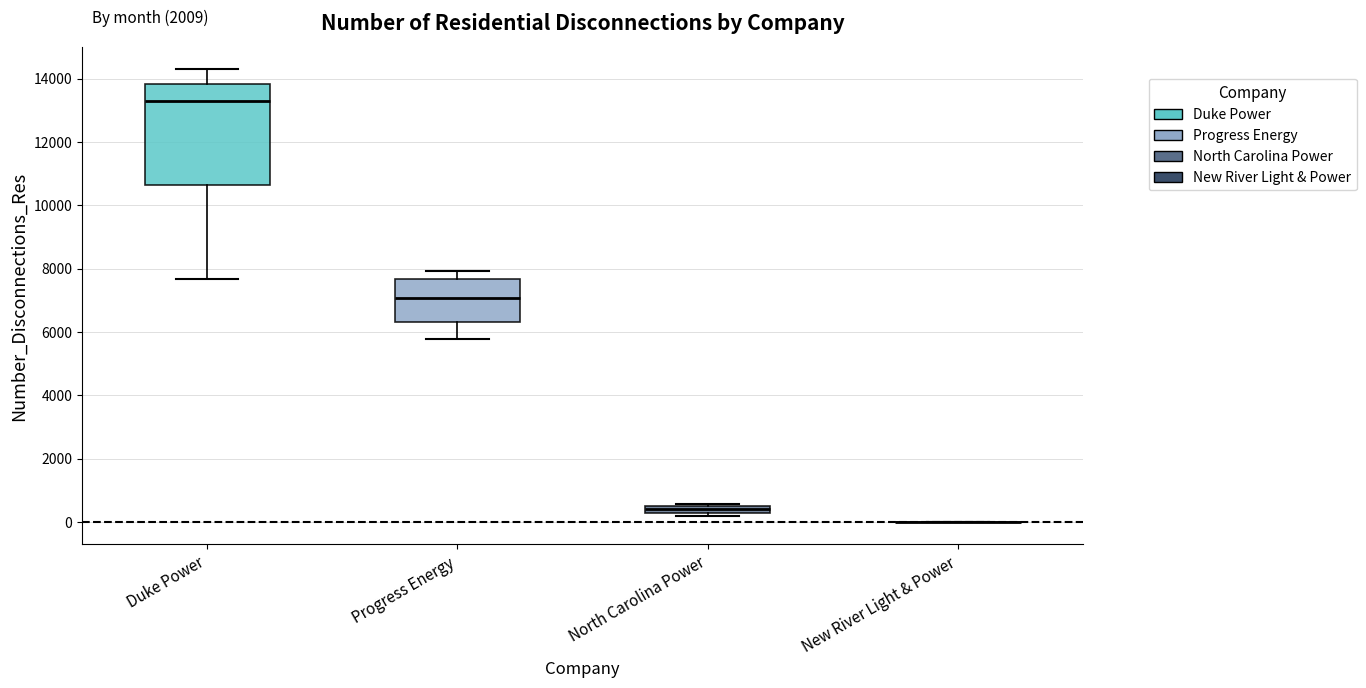

Where does the upper whisker of the box for Duke Power end on the y-axis? The values are not printed on the chart, so give them approximately, as read against the axis.

14200